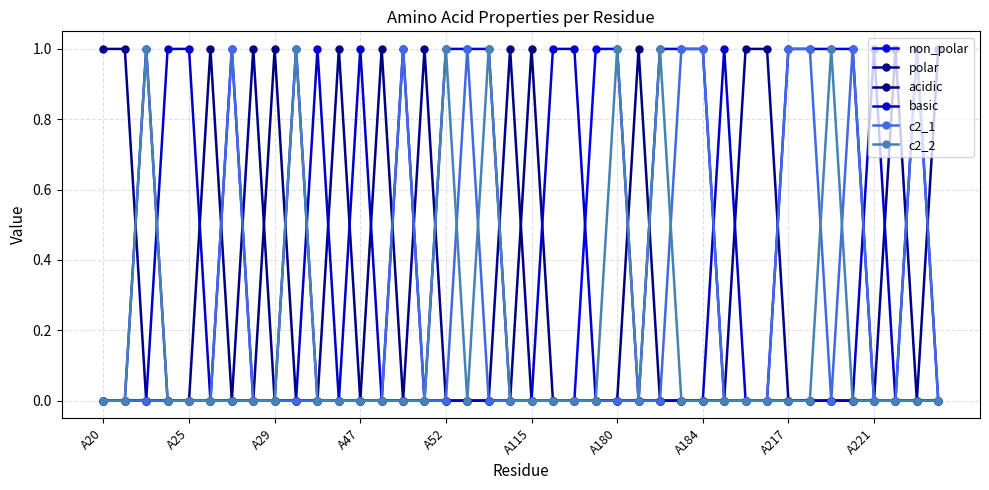

Rank the categories by polar value from lowest to highest.

A29, A47, A52, A115, A180, A217, A221, 10, 12, 13, 14, 16, 17, 18, 20, 21, 22, 23, 24, 25, 26, 27, 28, 29, 32, 33, 34, 35, 36, 38, A20, A25, A184, 11, 15, 19, 30, 31, 37, 39